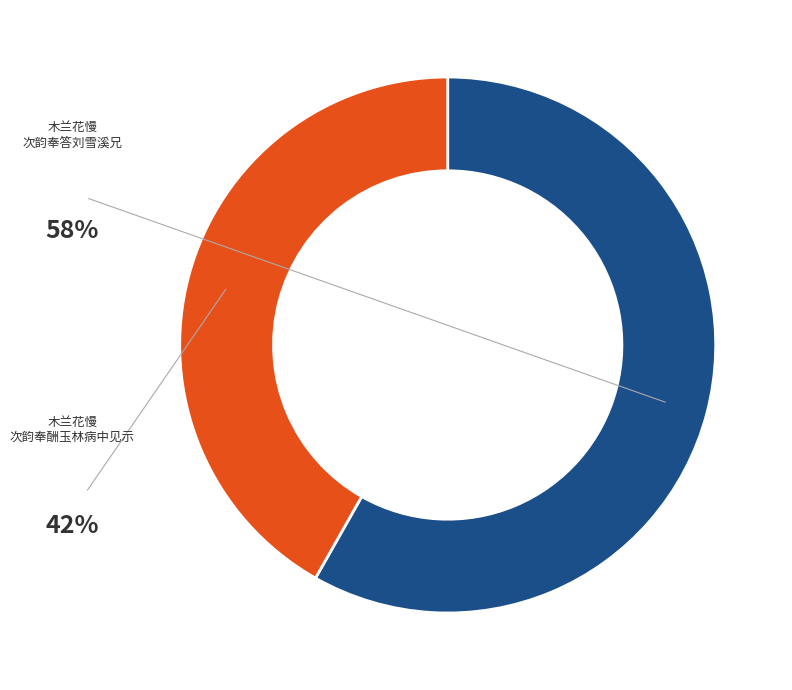

Does any single category account for the majority?

Yes